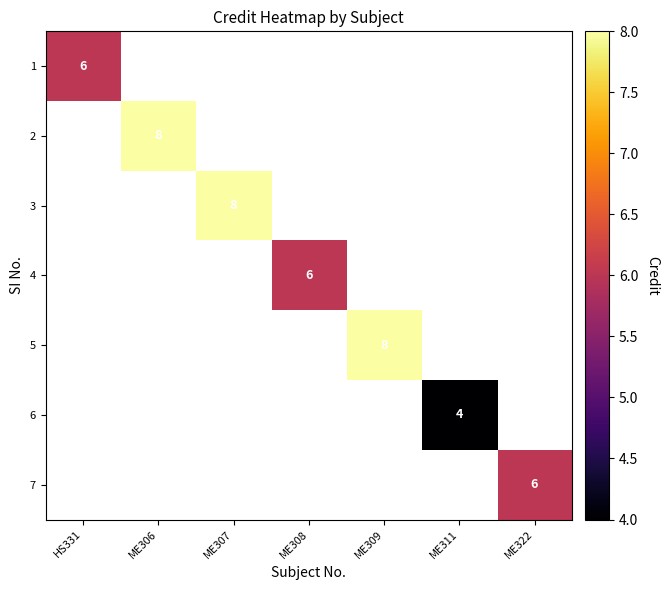

The 4 series shows 6 at ME308. True or false?

True